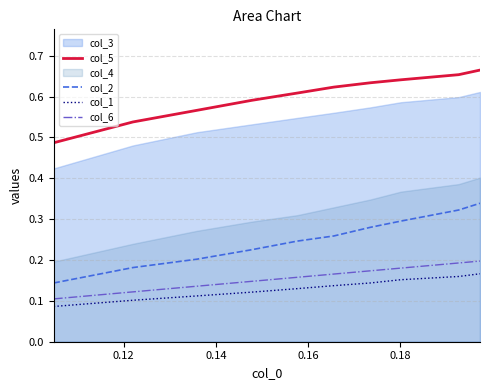

True or false: col_6 and col_1 intersect in this chart.

False